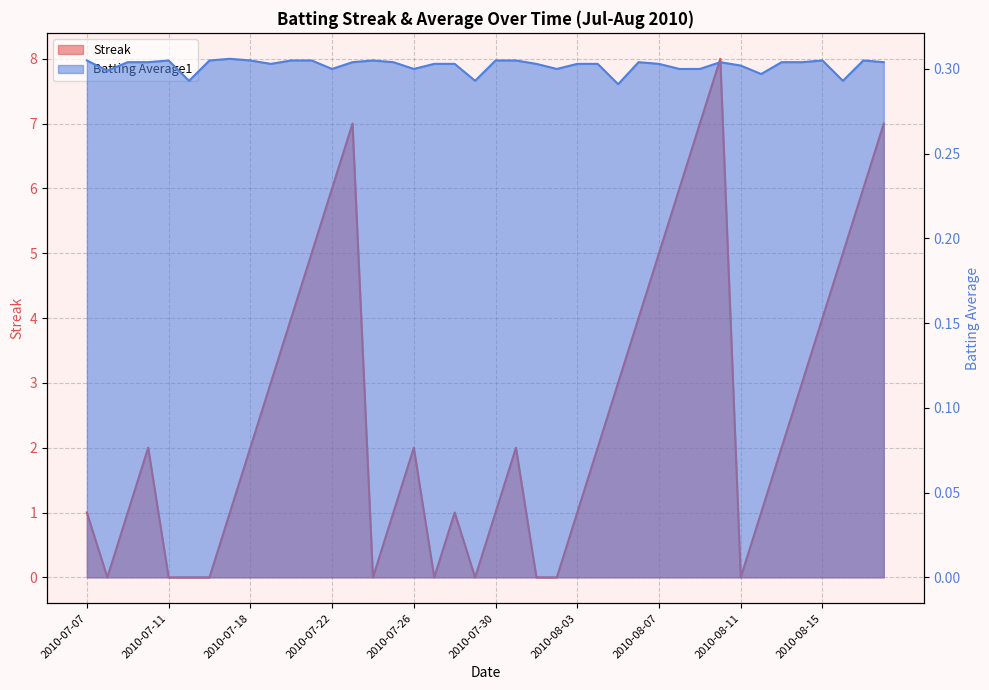

What is the maximum value shown in the chart?

8.0